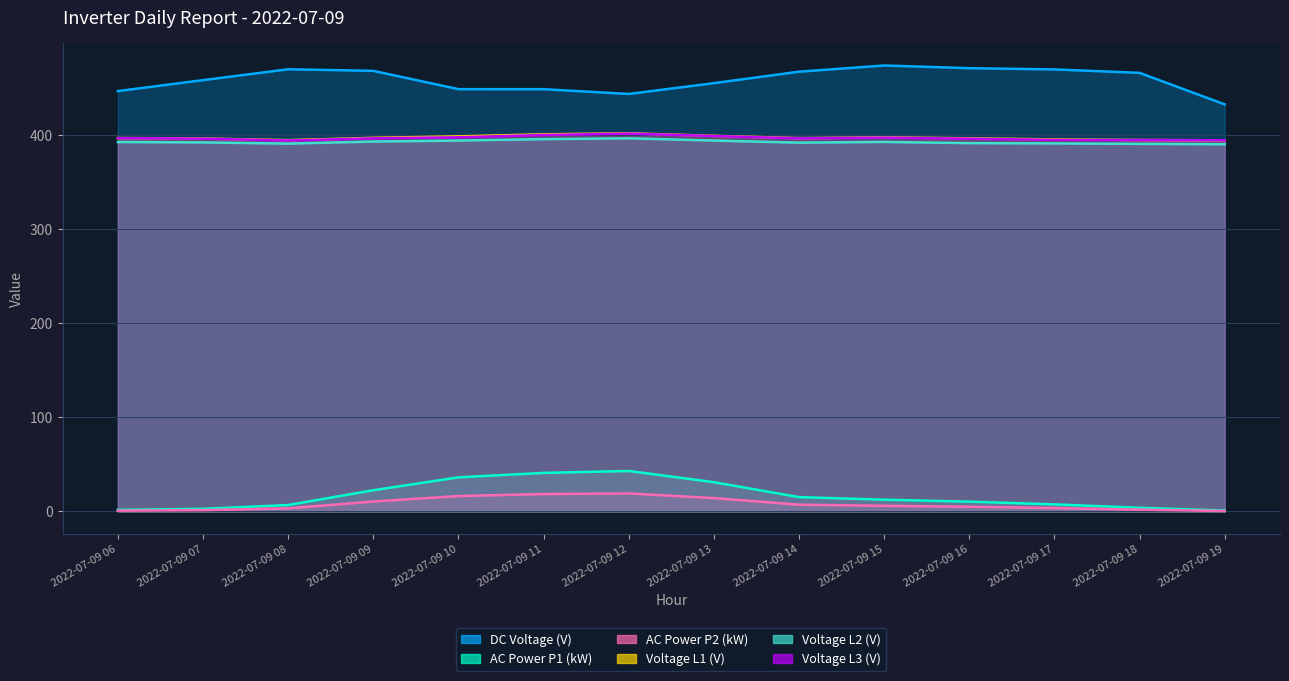

True or false: Voltage L1 (V) and DC Voltage (V) cross at least once.

False